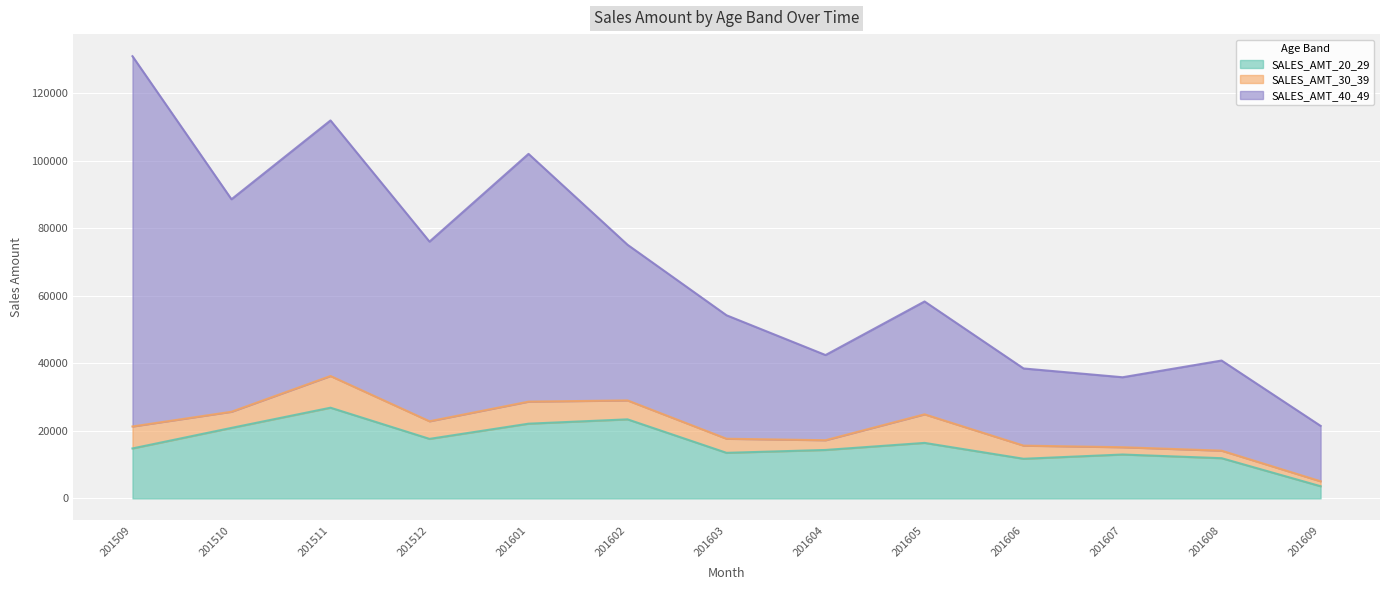

What is the minimum value for SALES_AMT_20_29?

3597.5